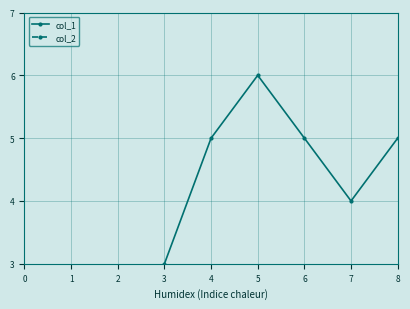

True or false: col_1 and col_2 intersect in this chart.

False